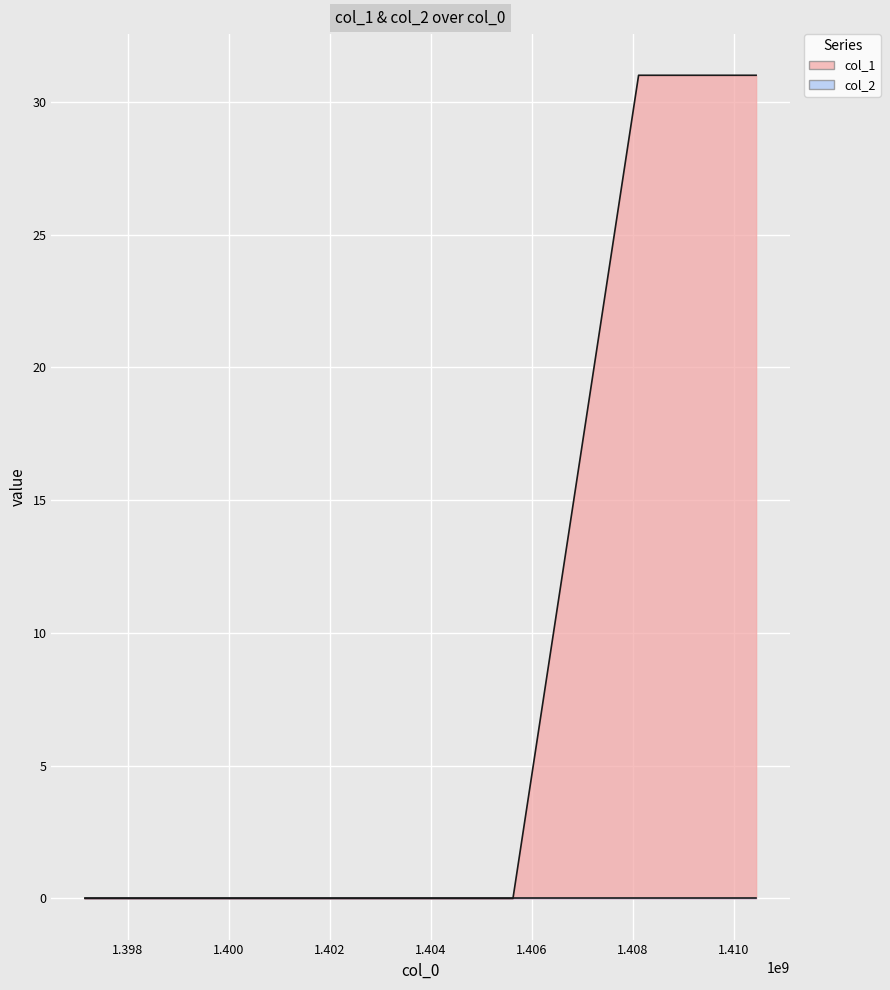

What is the greatest value displayed?

31